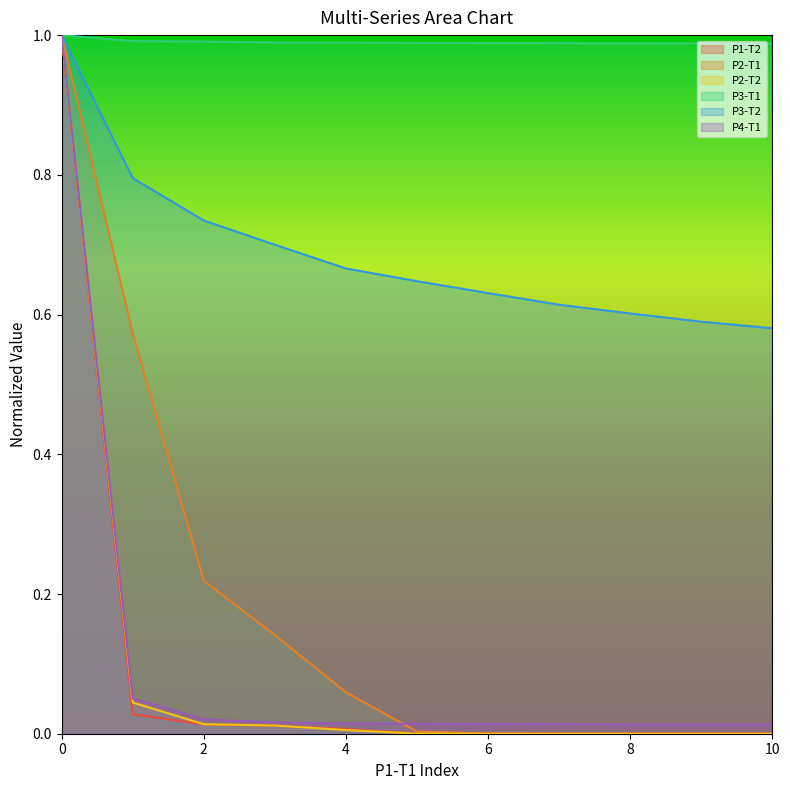

True or false: P2-T2 and P3-T1 cross at least once.

False